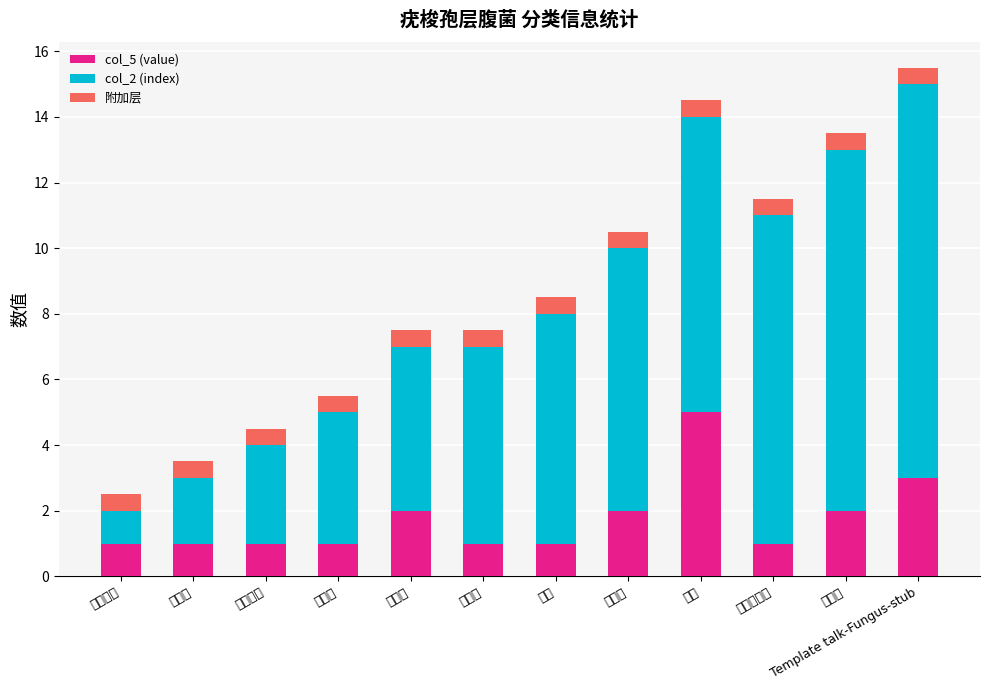

What is the total value across all series at 科学分类?

2.5